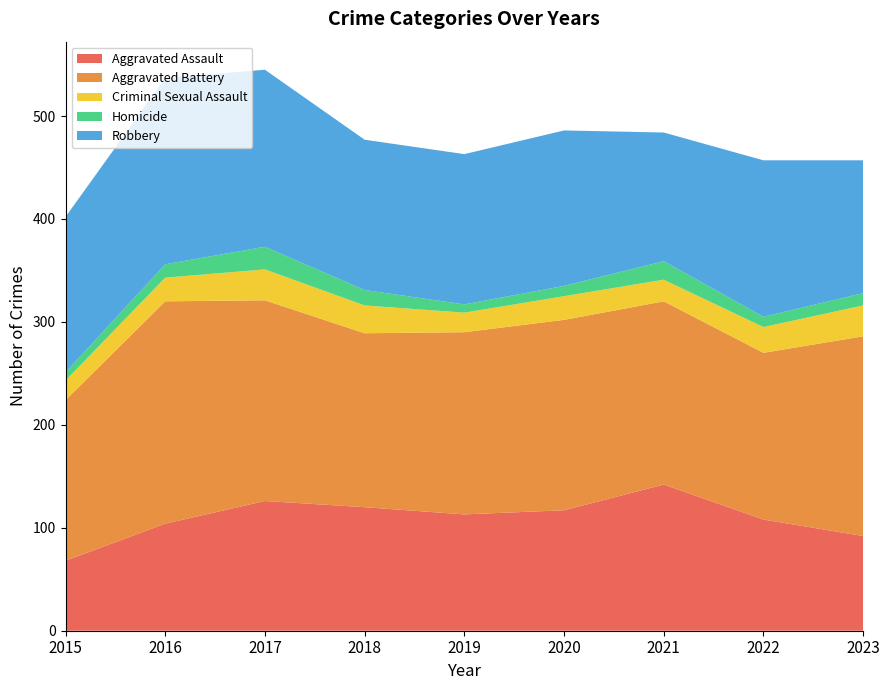

Reading left to right, list all the values displayed in this chart.

Aggravated Assault: 68	104	126	120	113	117	142	108	92
Aggravated Battery: 156	216	195	169	177	185	178	162	194
Criminal Sexual Assault: 19	23	30	27	19	23	21	25	30
Homicide: 8	13	22	15	8	10	18	10	12
Robbery: 151	181	172	146	146	151	125	152	129